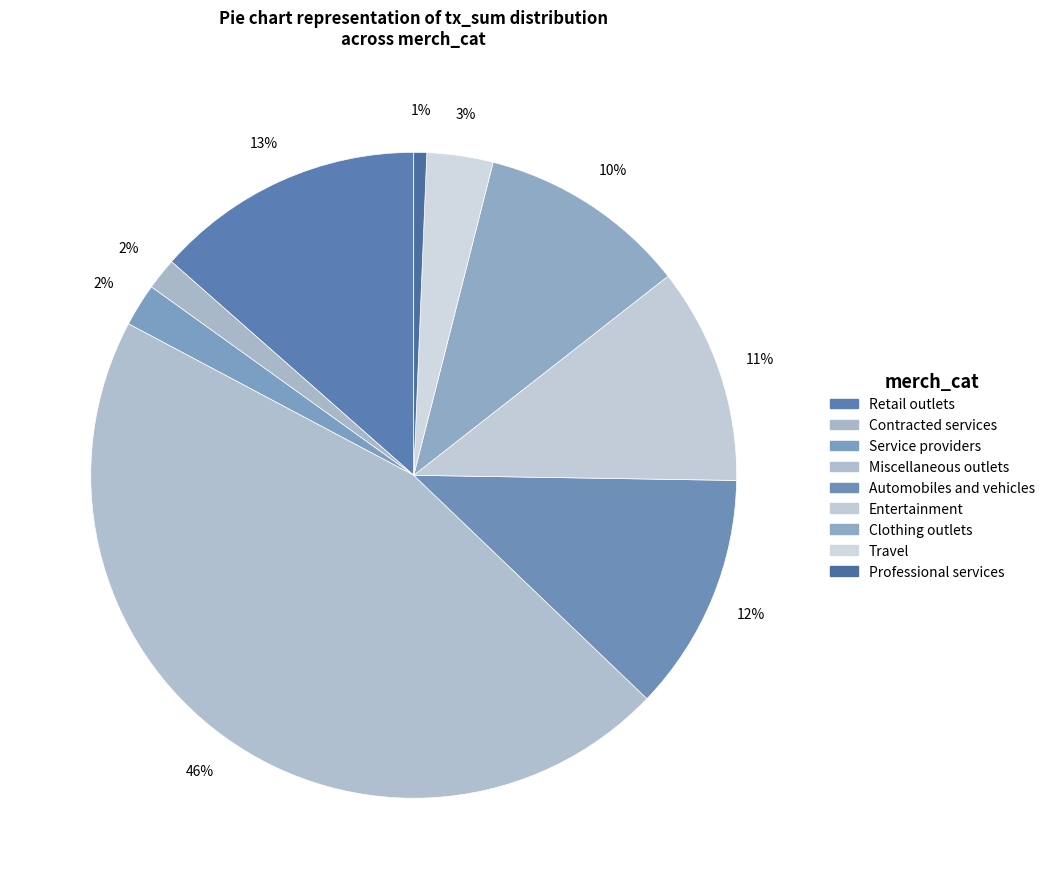

Which has a higher value, Contracted services or Retail outlets?

Retail outlets